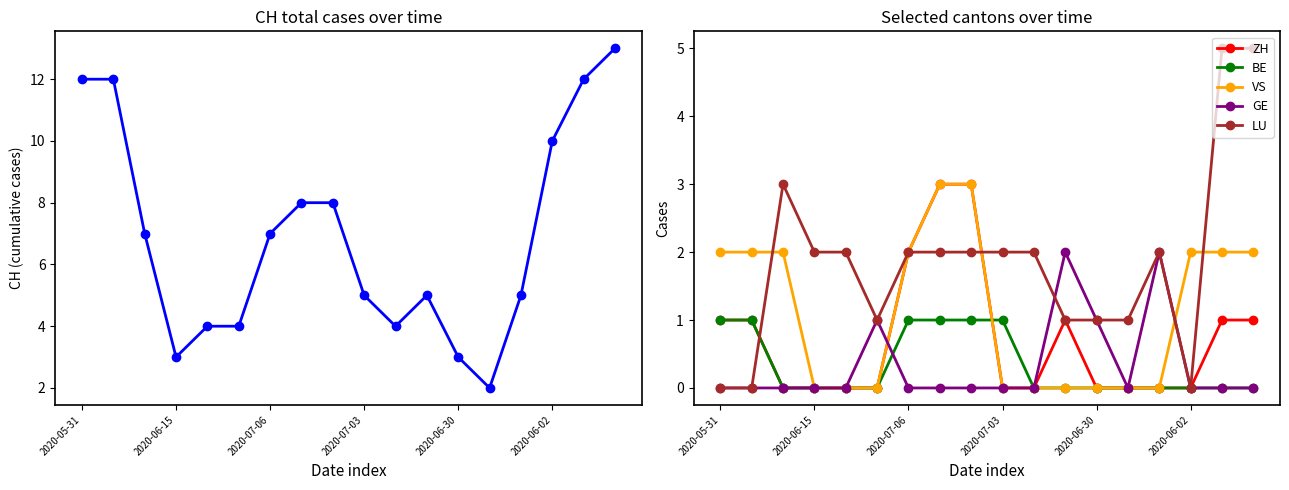

True or false: LU has more than 0 points higher than both neighbors.

True